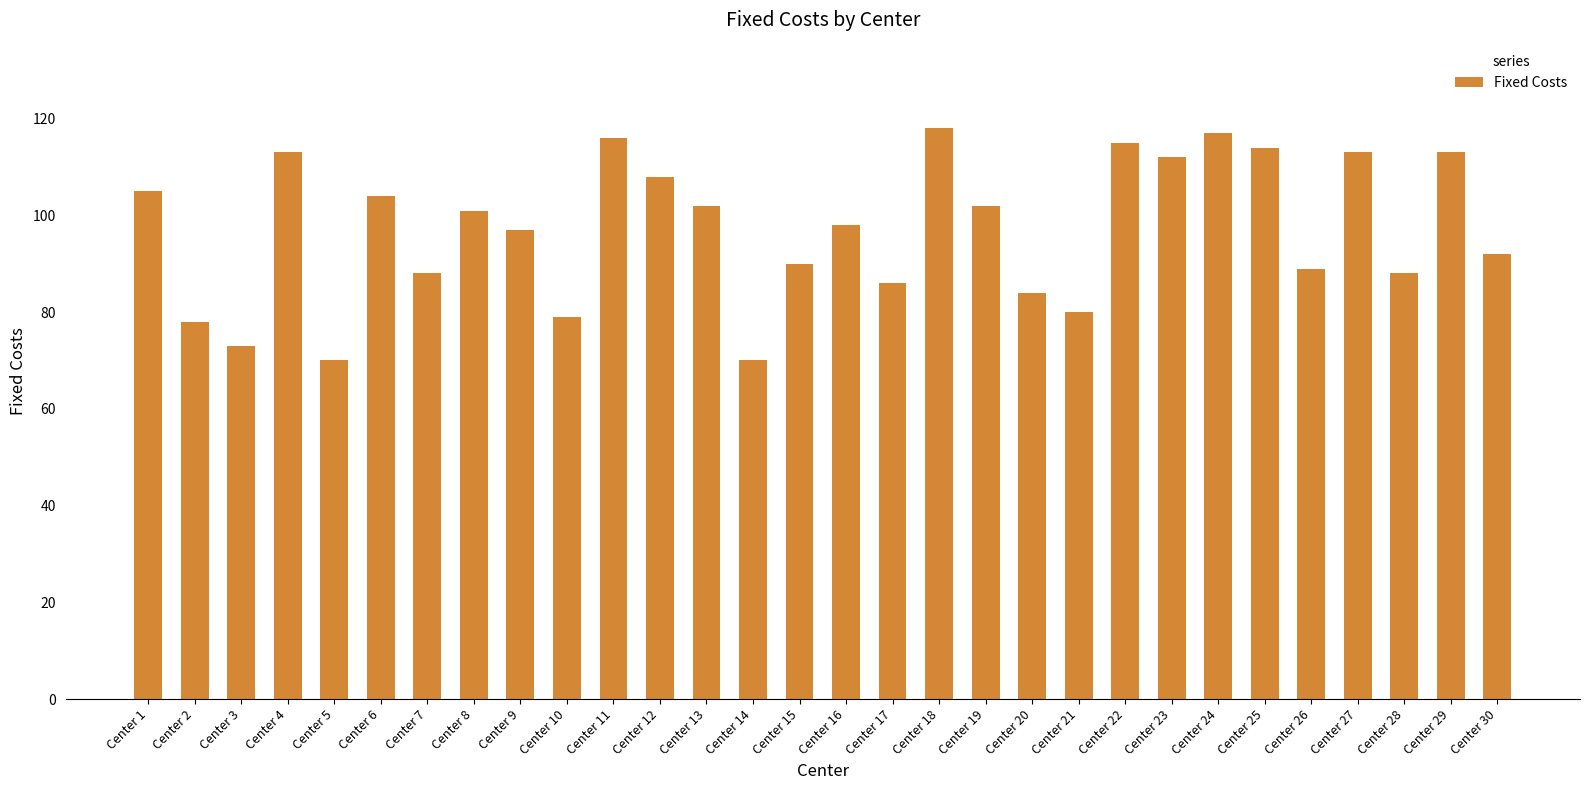

What is the maximum value shown in the chart?

118